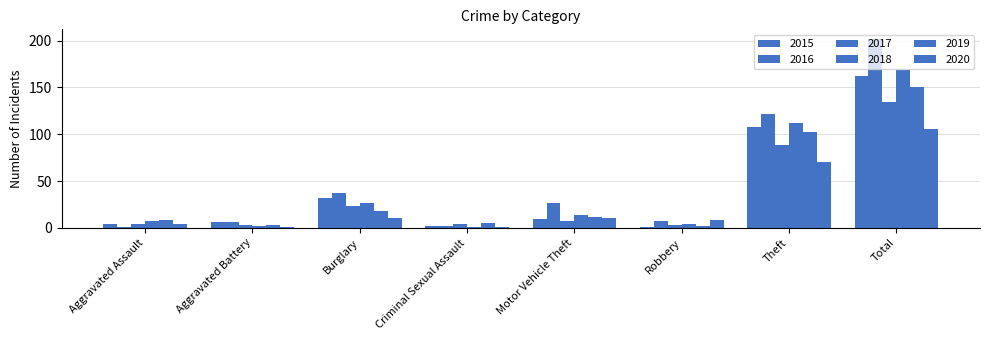

What is the label of the 1st bar from the right?

Total